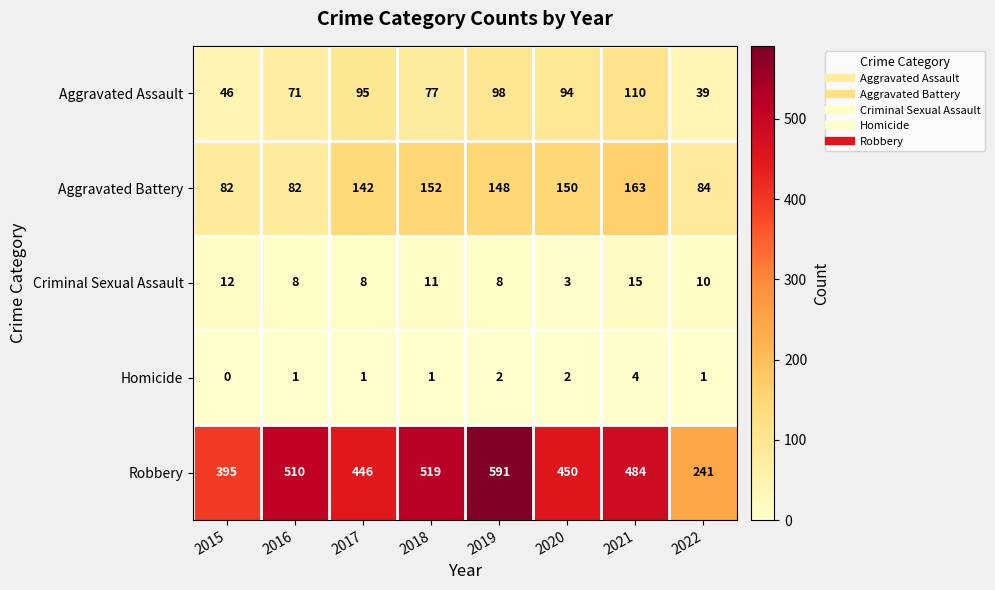

What is the total value across all series at 2017?

692